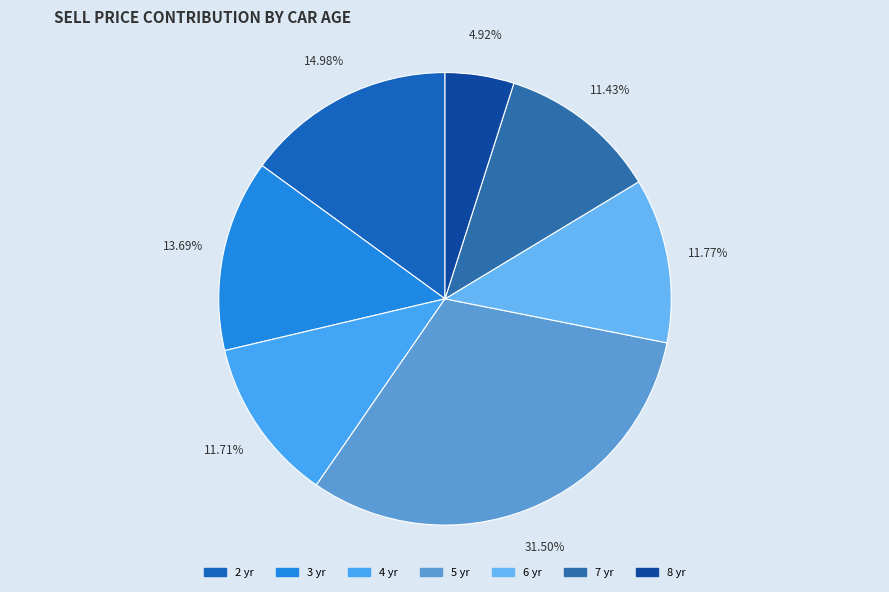

Is there any slice that represents more than half of the pie?

No